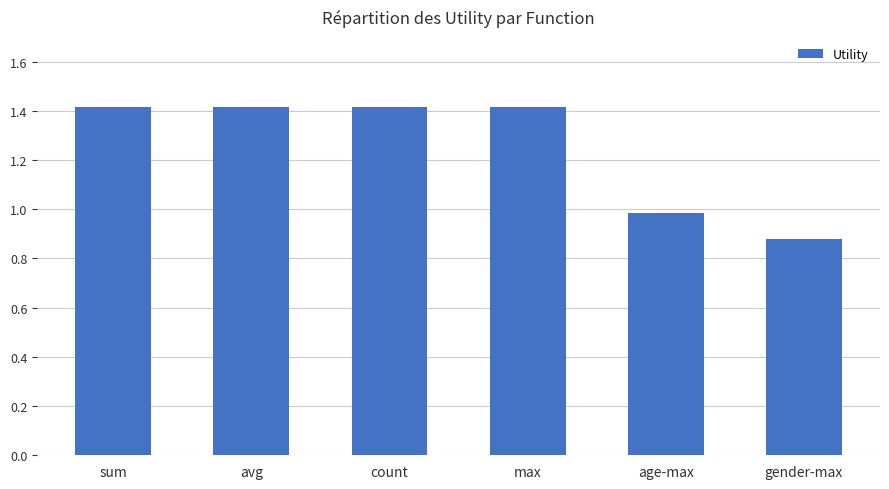

What is the label of the 2nd bar from the left?

avg